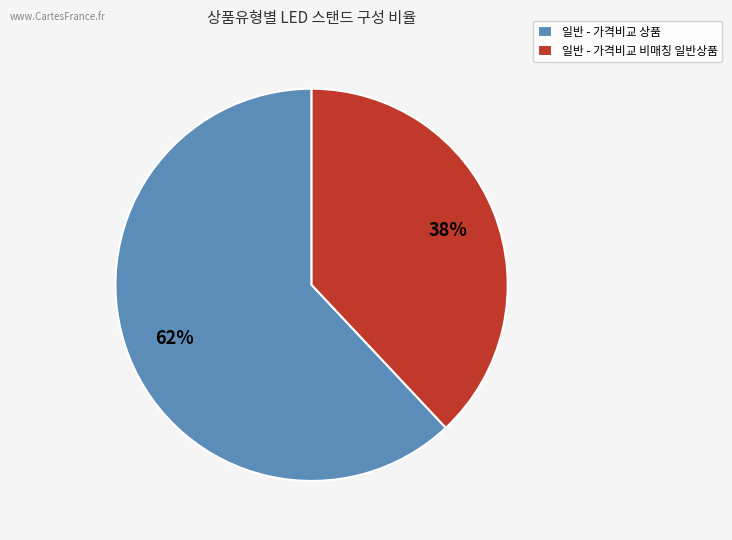

Approximately how many times larger is the value at 일반 - 가격비교 비매칭 일반상품 compared to 일반 - 가격비교 상품?

0.6